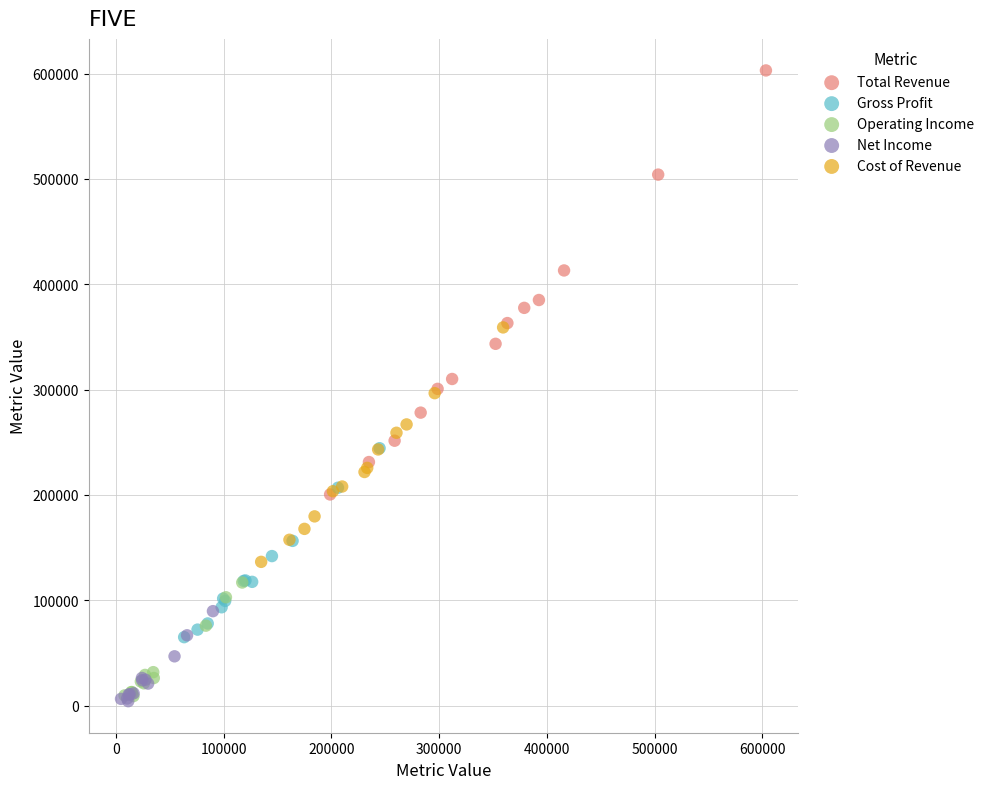

Which series contains the highest Y value?

Total Revenue